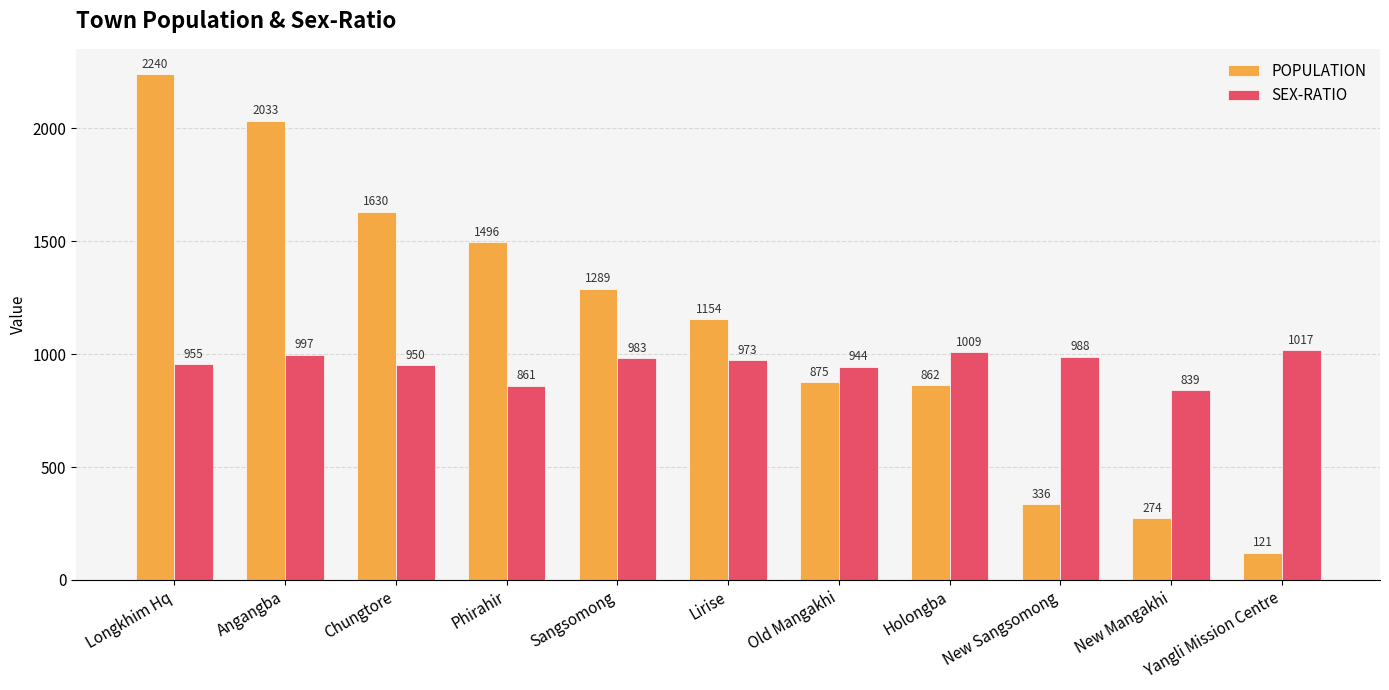

Is the value of SEX-RATIO at Sangsomong greater than the value of POPULATION at Angangba?

No